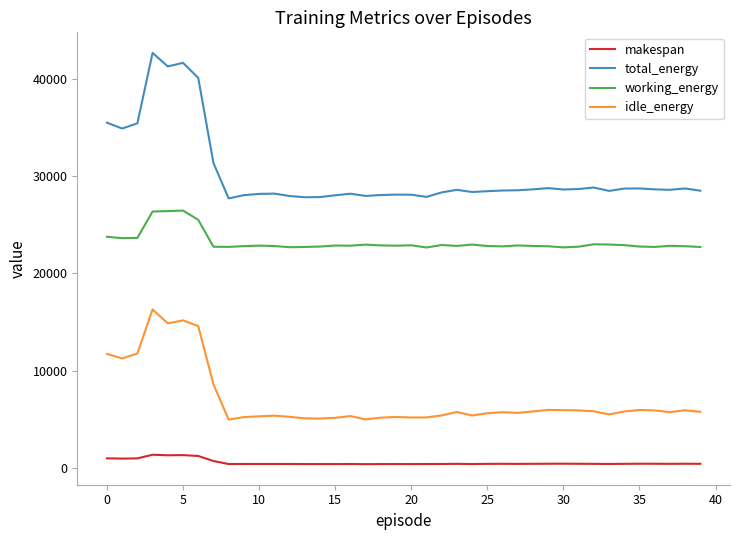

Rank the series by their maximum value, from lowest to highest.

makespan, idle_energy, working_energy, total_energy